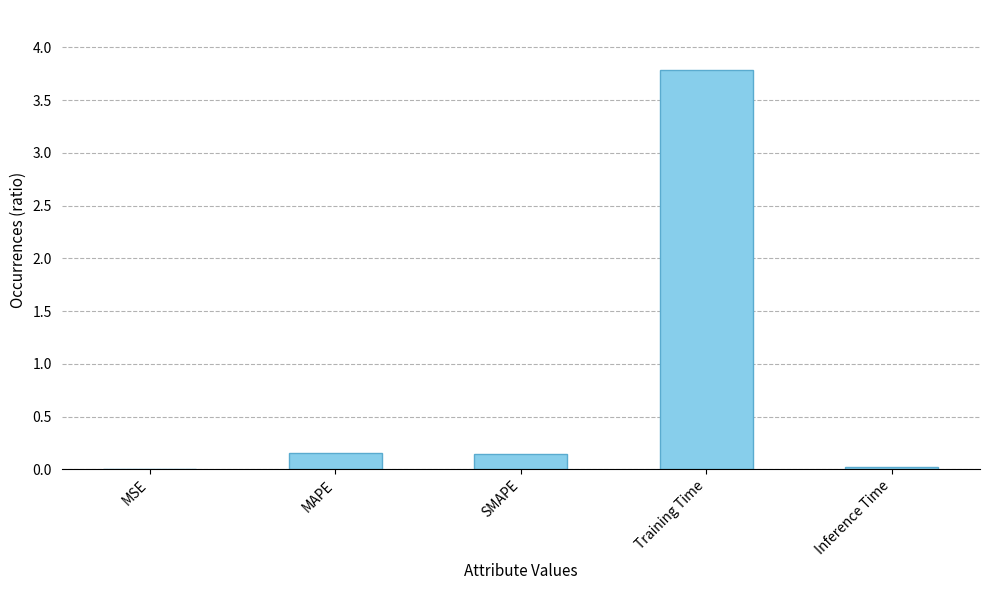

At which category does the chart reach its peak across all series?

Training Time